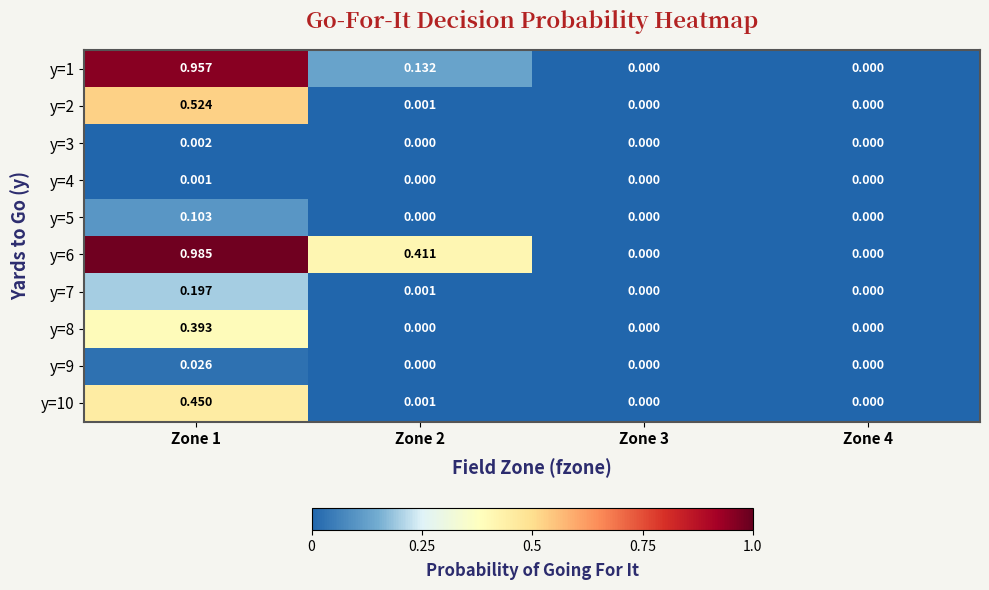

Is the value of y=10 at Zone 1 greater than the value of y=3 at Zone 3?

Yes